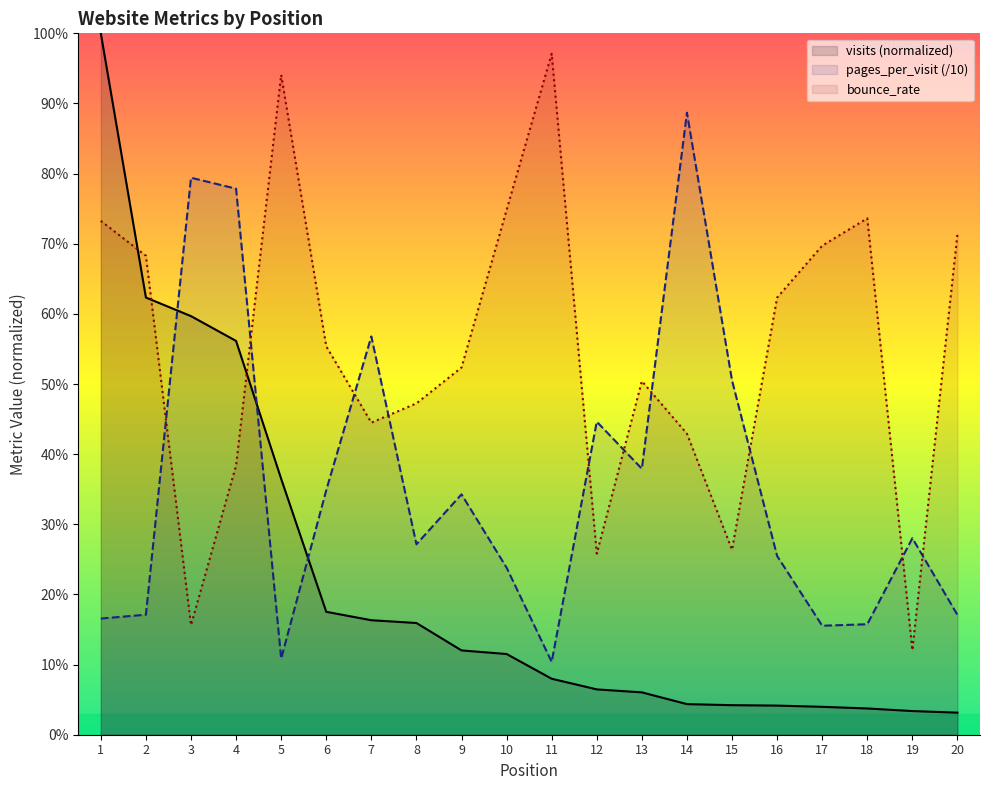

What is the difference between the maximum and minimum values in the pages_per_visit (/10) series?

0.8